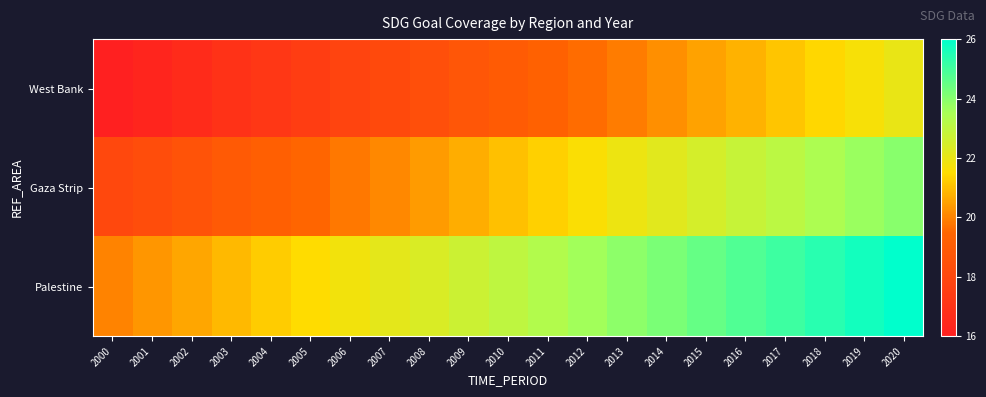

List the series in order of their overall mean, highest first.

Palestine, Gaza Strip, West Bank